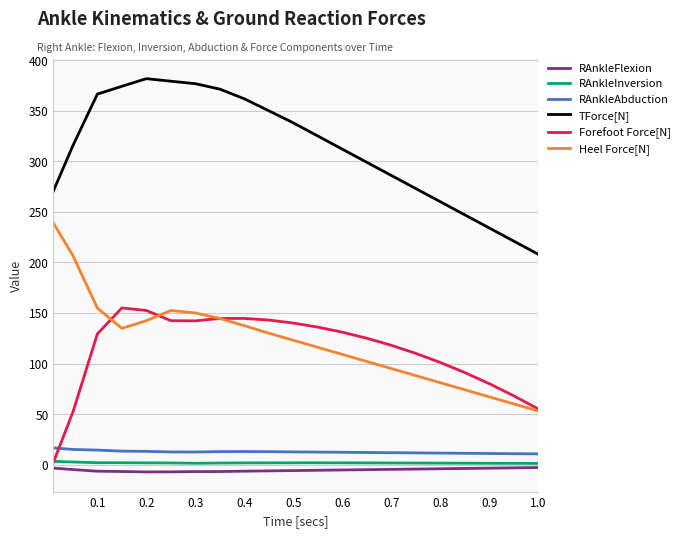

Which series has the largest total across all categories?

TForce[N]